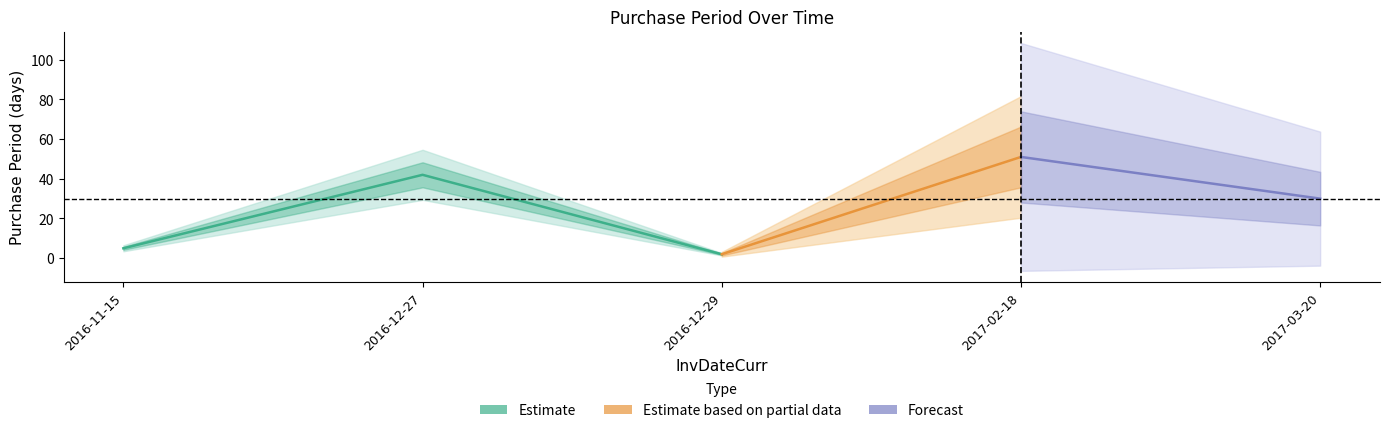

What is the difference between the values at 2016-12-27 and 2017-03-20?

12